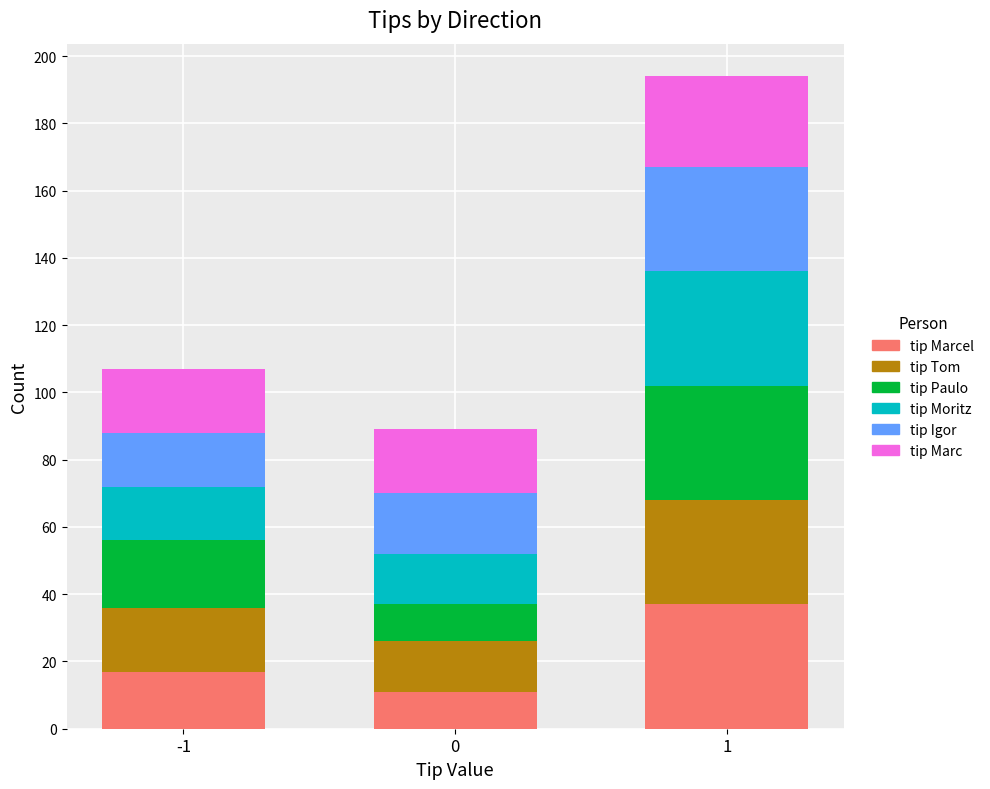

What is the total value across all series at -1?

107